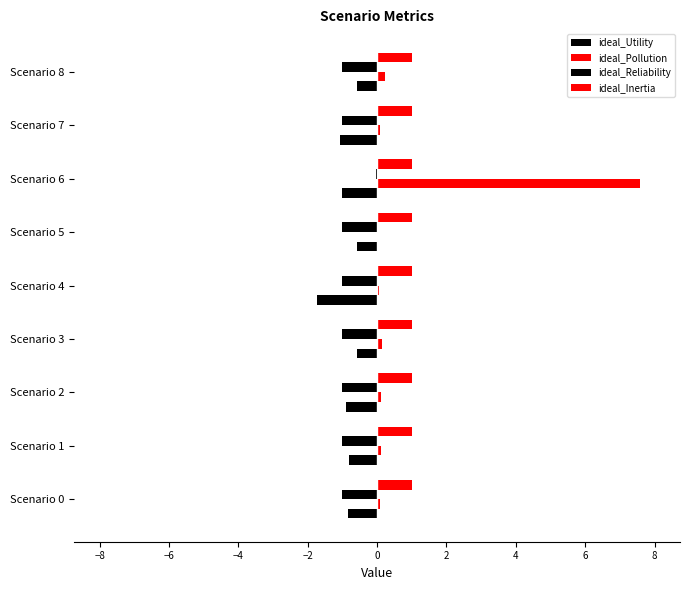

How many data points does each series have?

9